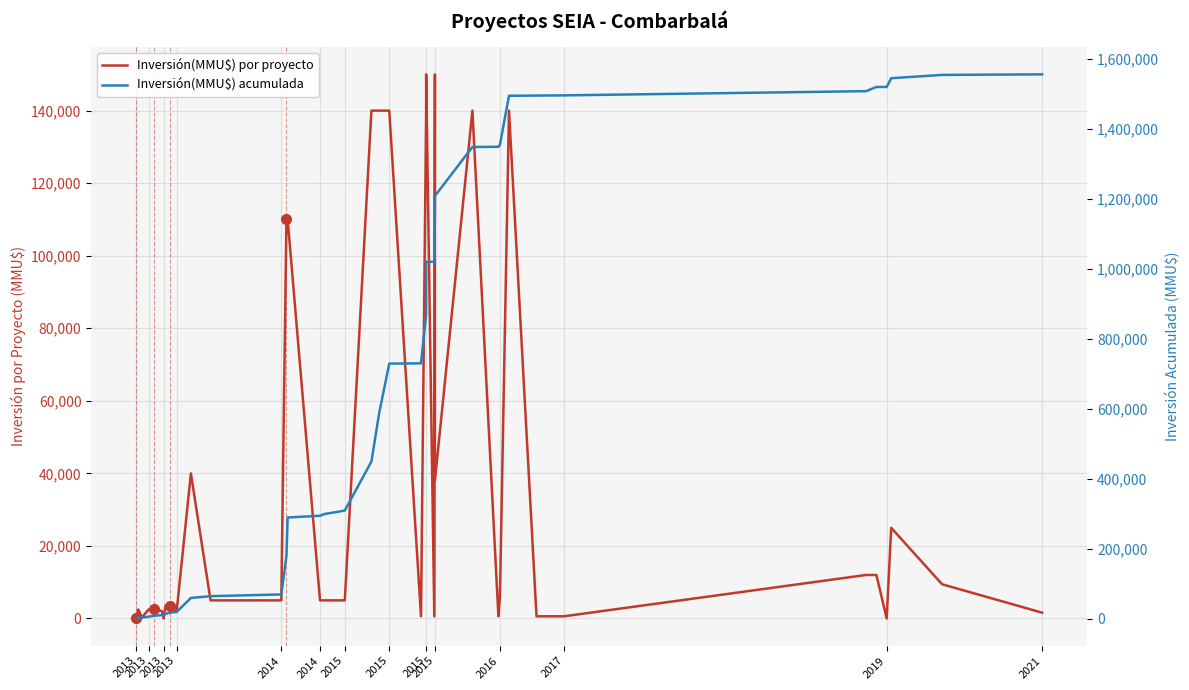

Reading left to right, list all the values displayed in this chart.

Inversión(MMU$) por proyecto: 270	2475	270	2475	2500	2050	0	3500	3500	2050	40000	5000	5000	110000	110000	5000	5000	5000	5000	140000	140000	140000	609	140000	150000	609	150000	38000	140000	609	5850	140000	609	609	12000	12000	0	25000	9450	1607
Inversión(MMU$) acumulada: 270	2745	3015	5490	7990	10040	10040	13540	17040	19090	59090	64090	69090	179090	289090	294090	299090	304090	309090	449090	589090	729090	729699	869699	1019699	1020308	1170308	1208308	1348308	1348917	1354767	1494767	1495376	1495985	1507985	1519985	1519985	1544985	1554435	1556042